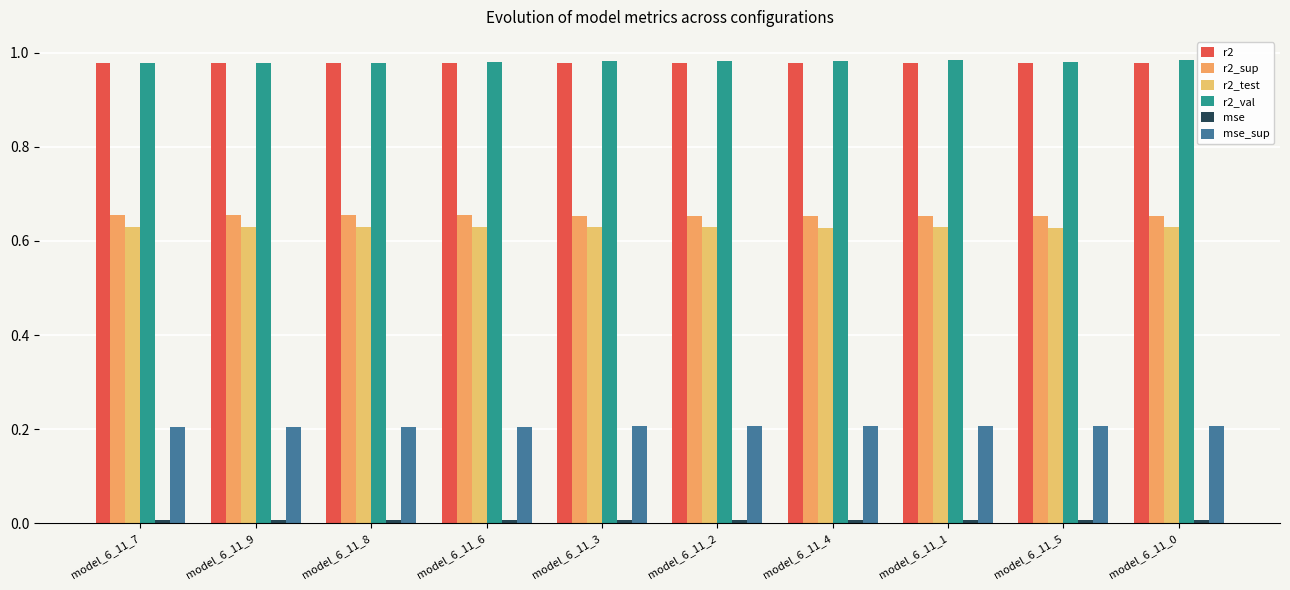

Reading right to left, transcribe all the data shown in this chart.

r2: model_6_11_0=1.0	model_6_11_5=1.0	model_6_11_1=1.0	model_6_11_4=1.0	model_6_11_2=1.0	model_6_11_3=1.0	model_6_11_6=1.0	model_6_11_8=1.0	model_6_11_9=1.0	model_6_11_7=1.0
r2_sup: model_6_11_0=0.7	model_6_11_5=0.7	model_6_11_1=0.7	model_6_11_4=0.7	model_6_11_2=0.7	model_6_11_3=0.7	model_6_11_6=0.7	model_6_11_8=0.7	model_6_11_9=0.7	model_6_11_7=0.7
r2_test: model_6_11_0=0.6	model_6_11_5=0.6	model_6_11_1=0.6	model_6_11_4=0.6	model_6_11_2=0.6	model_6_11_3=0.6	model_6_11_6=0.6	model_6_11_8=0.6	model_6_11_9=0.6	model_6_11_7=0.6
r2_val: model_6_11_0=1.0	model_6_11_5=1.0	model_6_11_1=1.0	model_6_11_4=1.0	model_6_11_2=1.0	model_6_11_3=1.0	model_6_11_6=1.0	model_6_11_8=1.0	model_6_11_9=1.0	model_6_11_7=1.0
mse: model_6_11_0=0.0	model_6_11_5=0.0	model_6_11_1=0.0	model_6_11_4=0.0	model_6_11_2=0.0	model_6_11_3=0.0	model_6_11_6=0.0	model_6_11_8=0.0	model_6_11_9=0.0	model_6_11_7=0.0
mse_sup: model_6_11_0=0.2	model_6_11_5=0.2	model_6_11_1=0.2	model_6_11_4=0.2	model_6_11_2=0.2	model_6_11_3=0.2	model_6_11_6=0.2	model_6_11_8=0.2	model_6_11_9=0.2	model_6_11_7=0.2